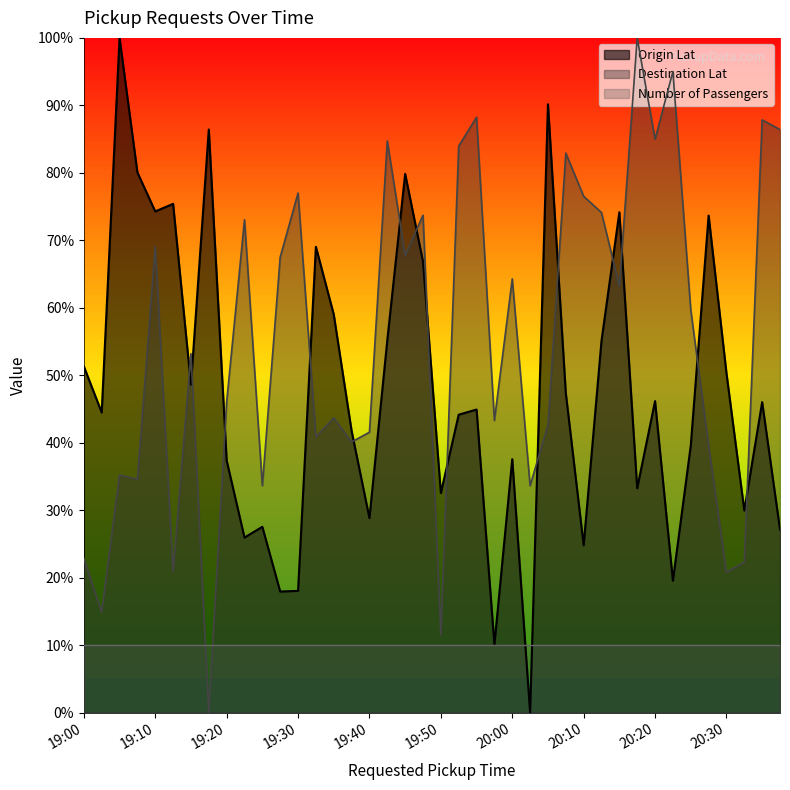

Is the value of Number of Passengers at 19:30 greater than the value of Destination Lat at 19:10?

No